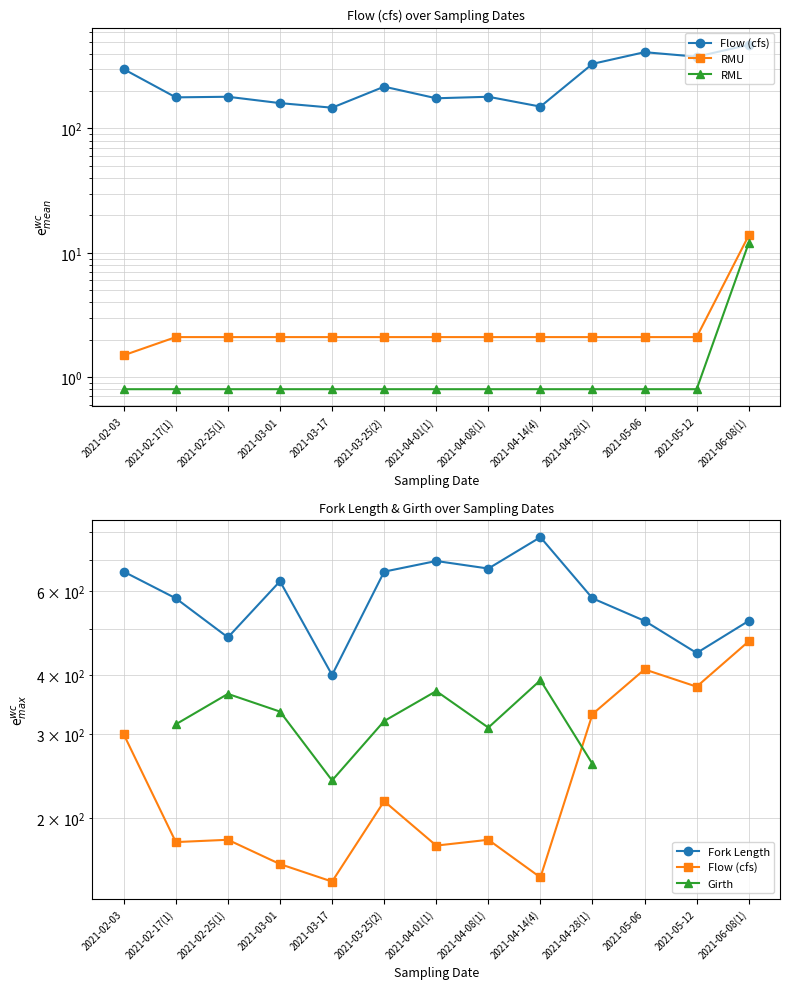

How many interior local peaks does the Girth series have?

3